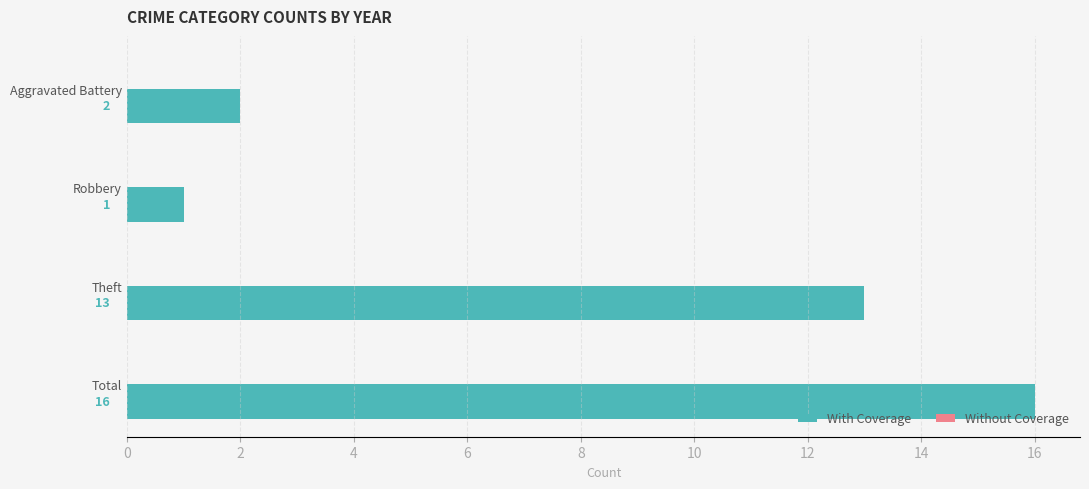

Does the chart contain any negative values?

No